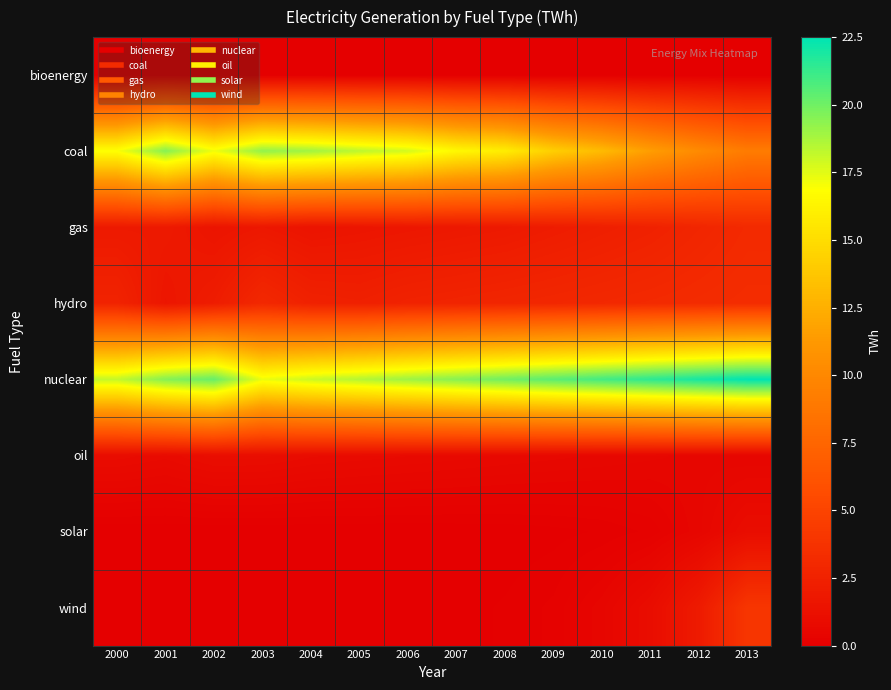

Count the number of categories in the chart.

14